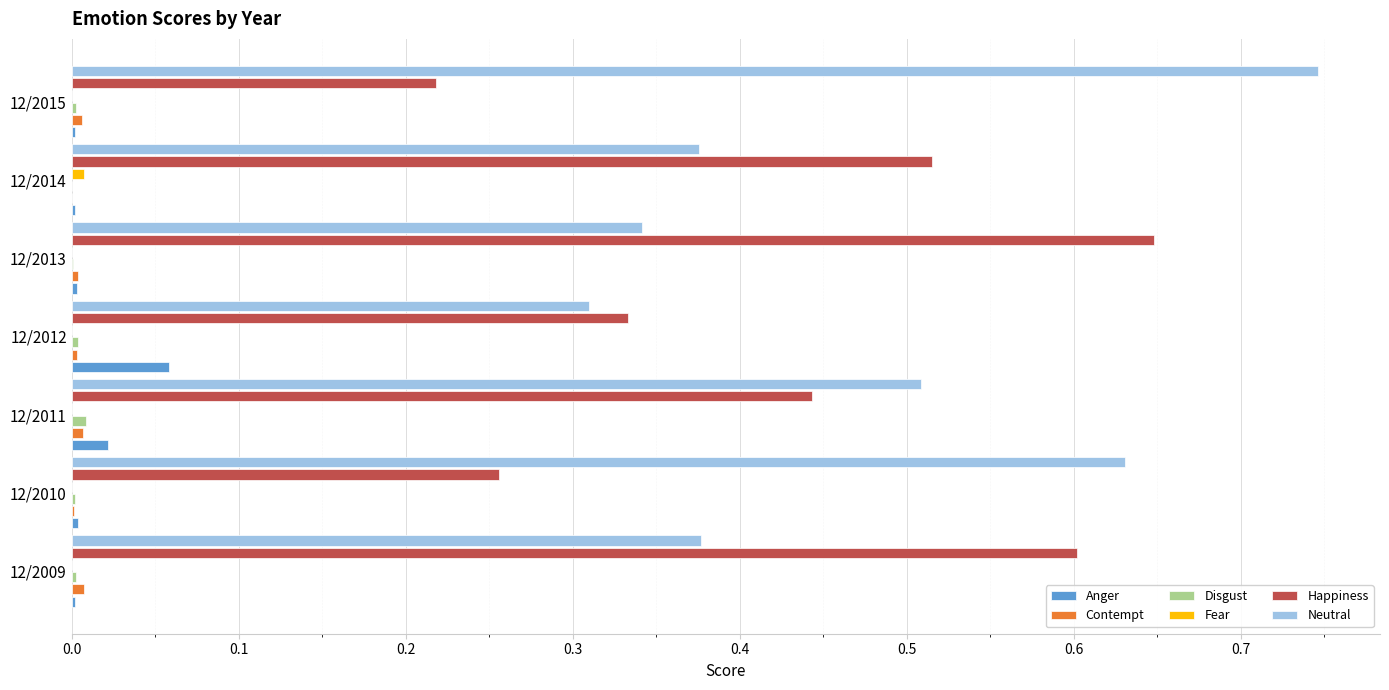

Which series has the widest spread of values?

Neutral